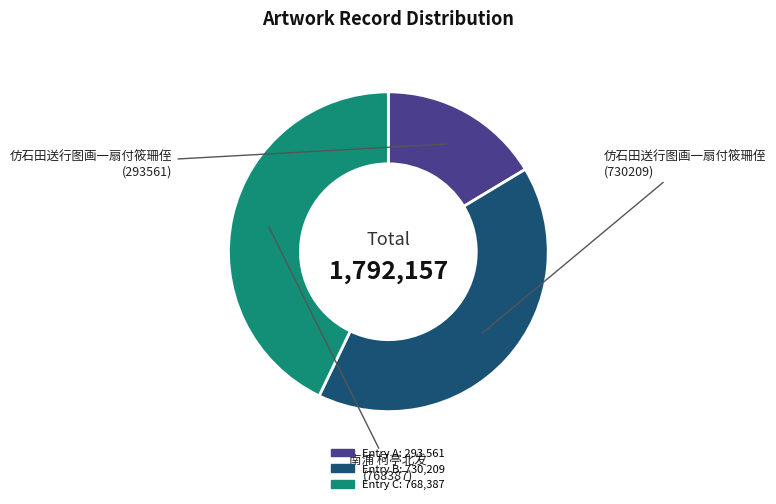

Is there any slice that represents more than half of the pie?

No